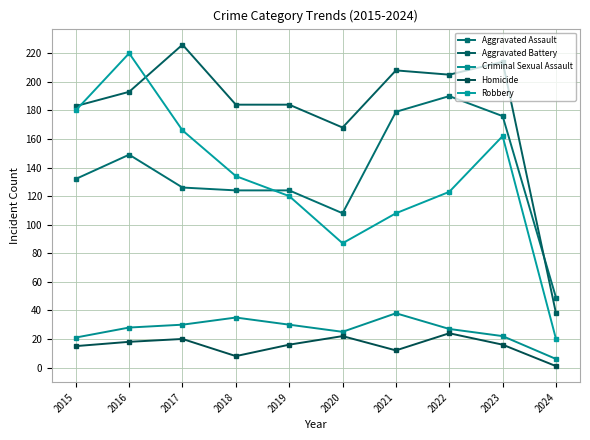

Reading left to right, what are all the values shown in this chart?

Aggravated Assault: 132	149	126	124	124	108	179	190	176	49
Aggravated Battery: 183	193	226	184	184	168	208	205	214	38
Criminal Sexual Assault: 21	28	30	35	30	25	38	27	22	6
Homicide: 15	18	20	8	16	22	12	24	16	1
Robbery: 180	220	166	134	120	87	108	123	162	20